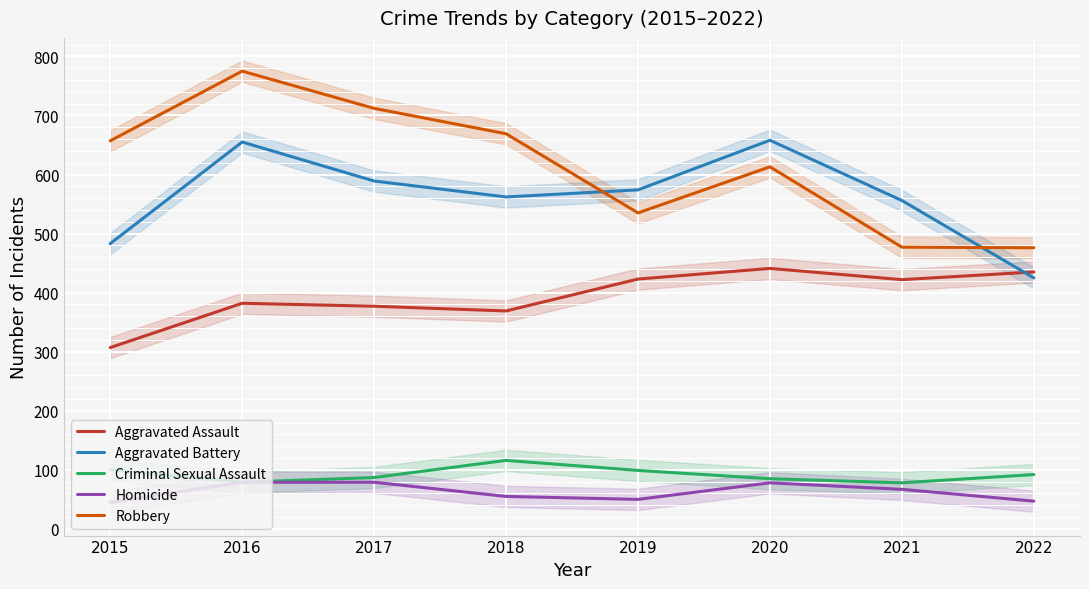

How many values in the Robbery series exceed 657?

3